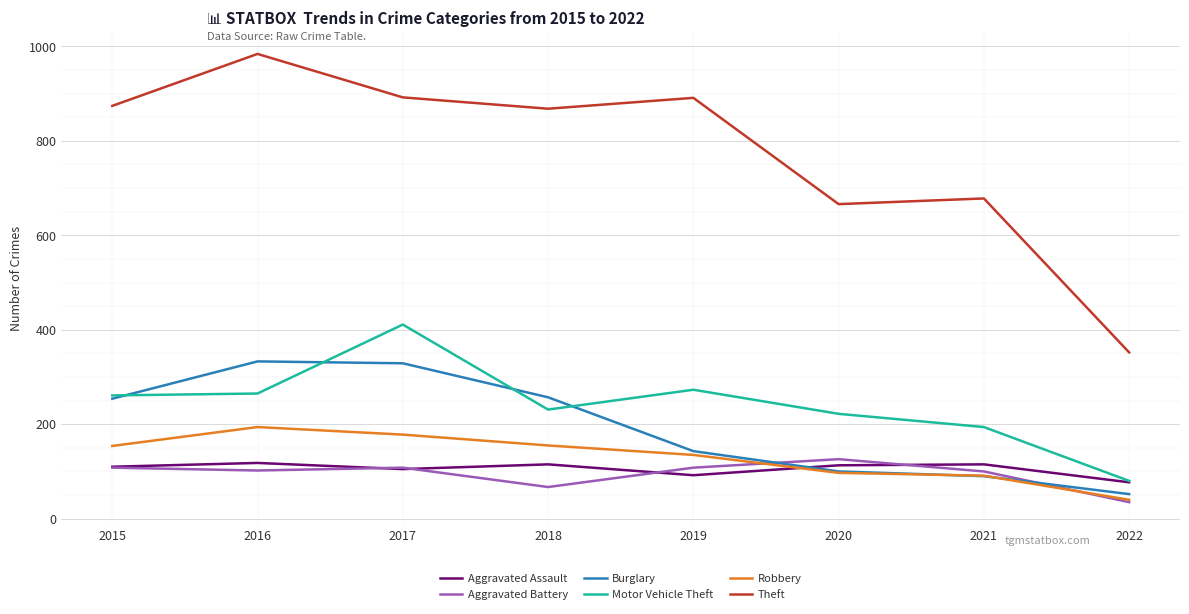

Is the value of Aggravated Battery at 2019 greater than the value of Motor Vehicle Theft at 2015?

No